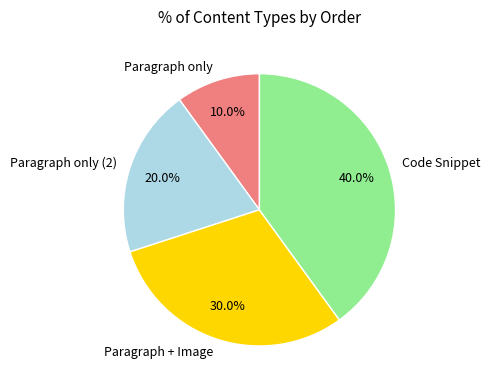

How much of the chart is everything except Paragraph + Image?

70.0%